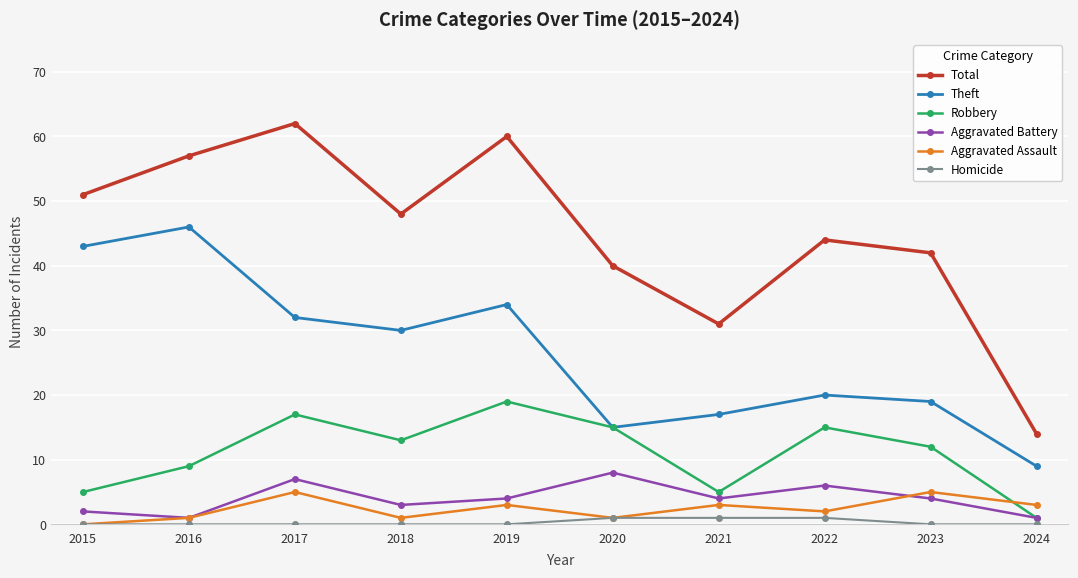

What is the value of the Aggravated Battery point at the 8th from the left?

6